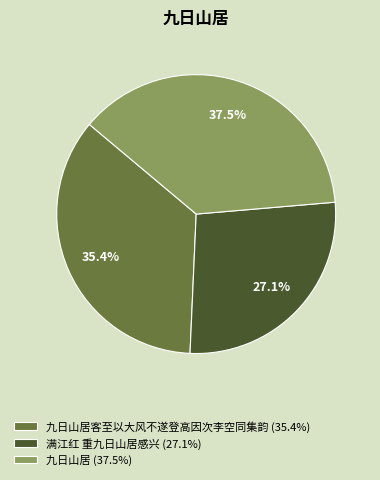

What percentage is NOT represented by 九日山居 (37.5%)?

62.5%